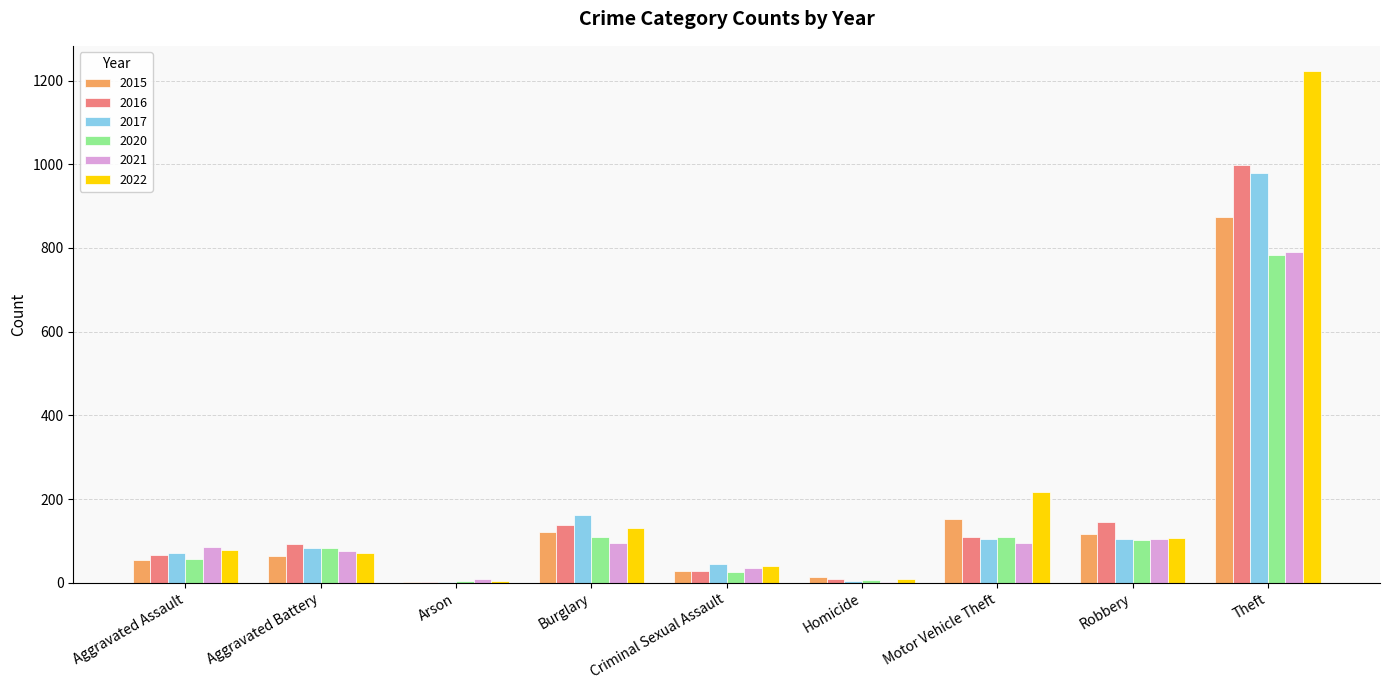

The value of 2020 at Aggravated Battery is 35. True or false?

False